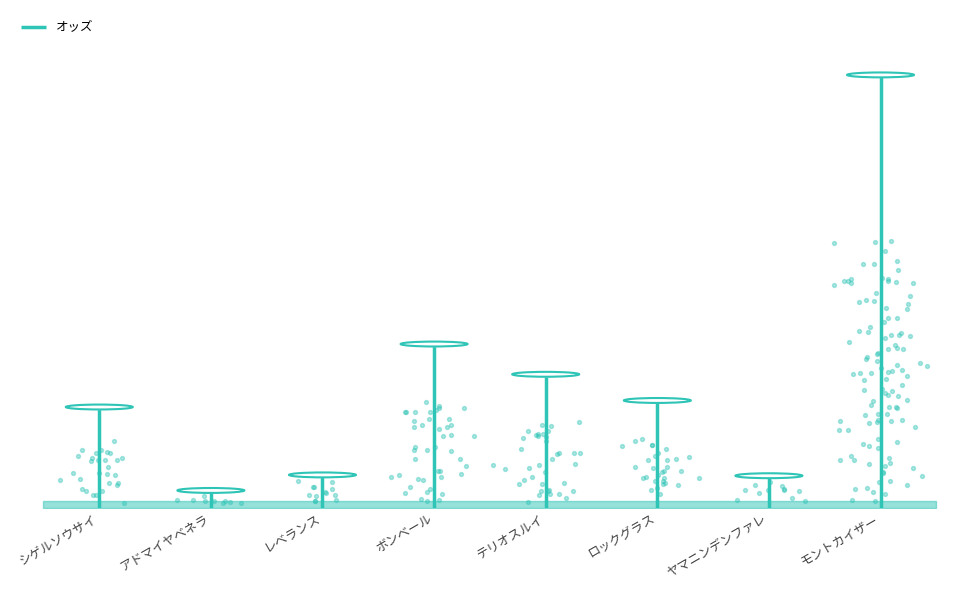

What is the ratio of the value at モントカイザー to the value at ボンベール?

2.6